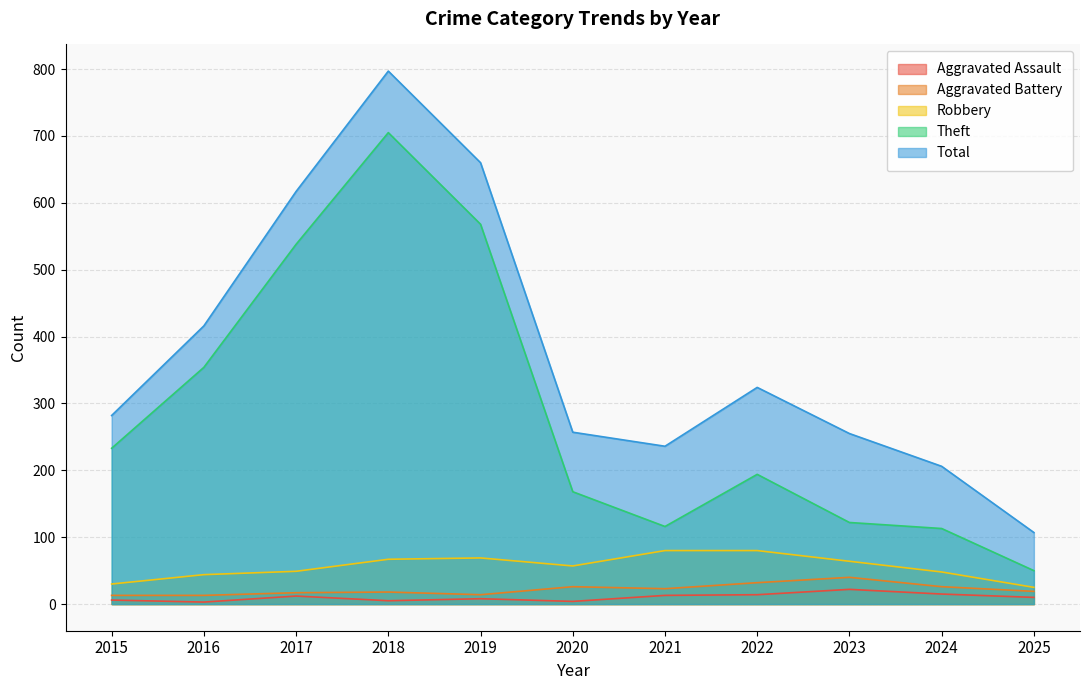

Which series has the widest spread of values?

Total